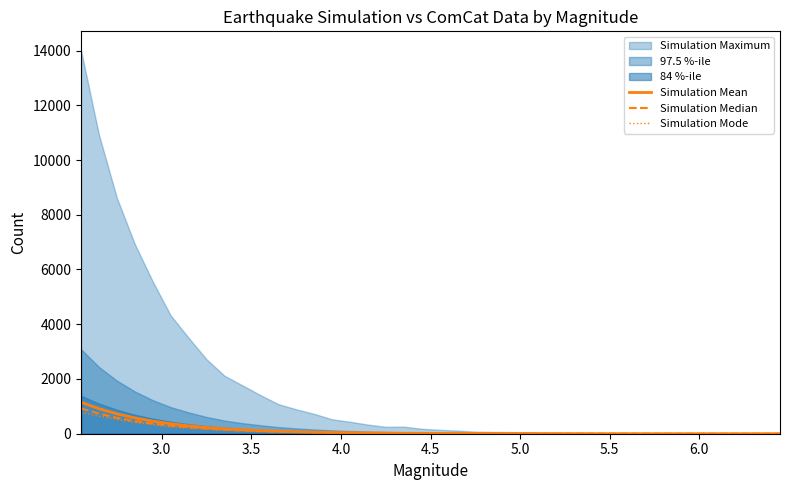

What is the highest value of the Simulation Mean series?

1150.8